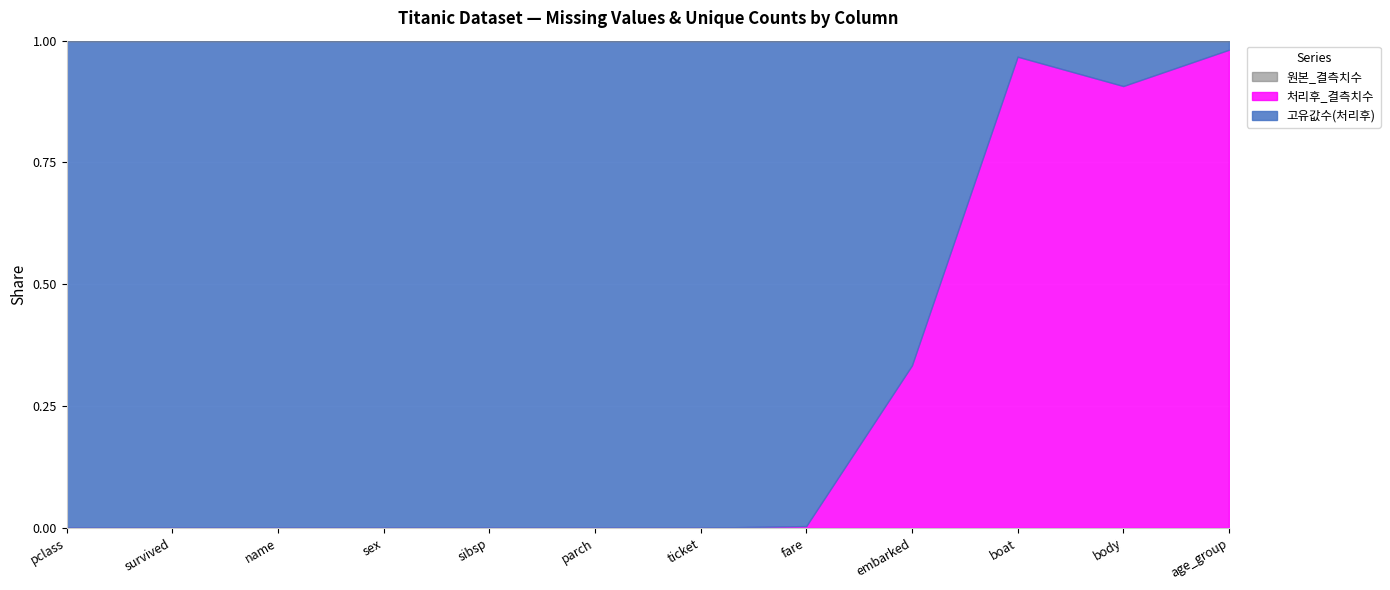

Rank the categories by 처리후_결측치수 value from highest to lowest.

body, boat, age_group, embarked, fare, pclass, survived, name, sex, sibsp, parch, ticket